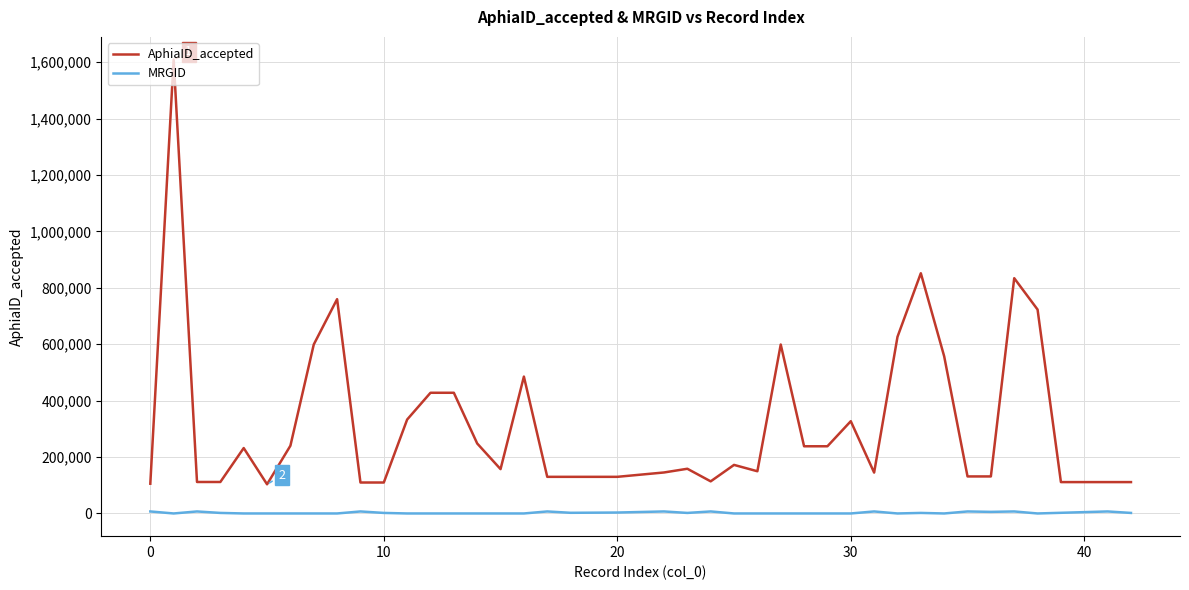

What is the highest value of the AphiaID_accepted series?

1608982